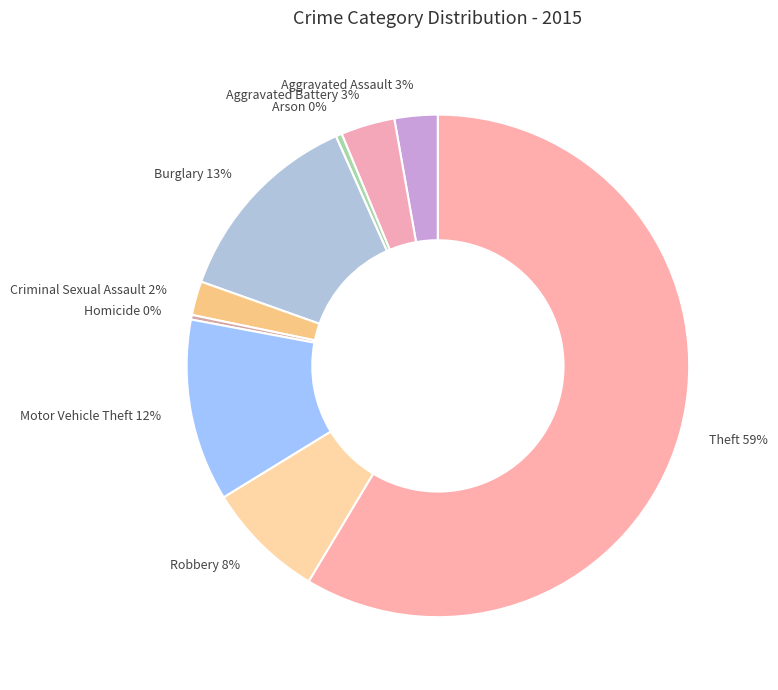

Does Aggravated Battery 3% represent more than half of the total?

No